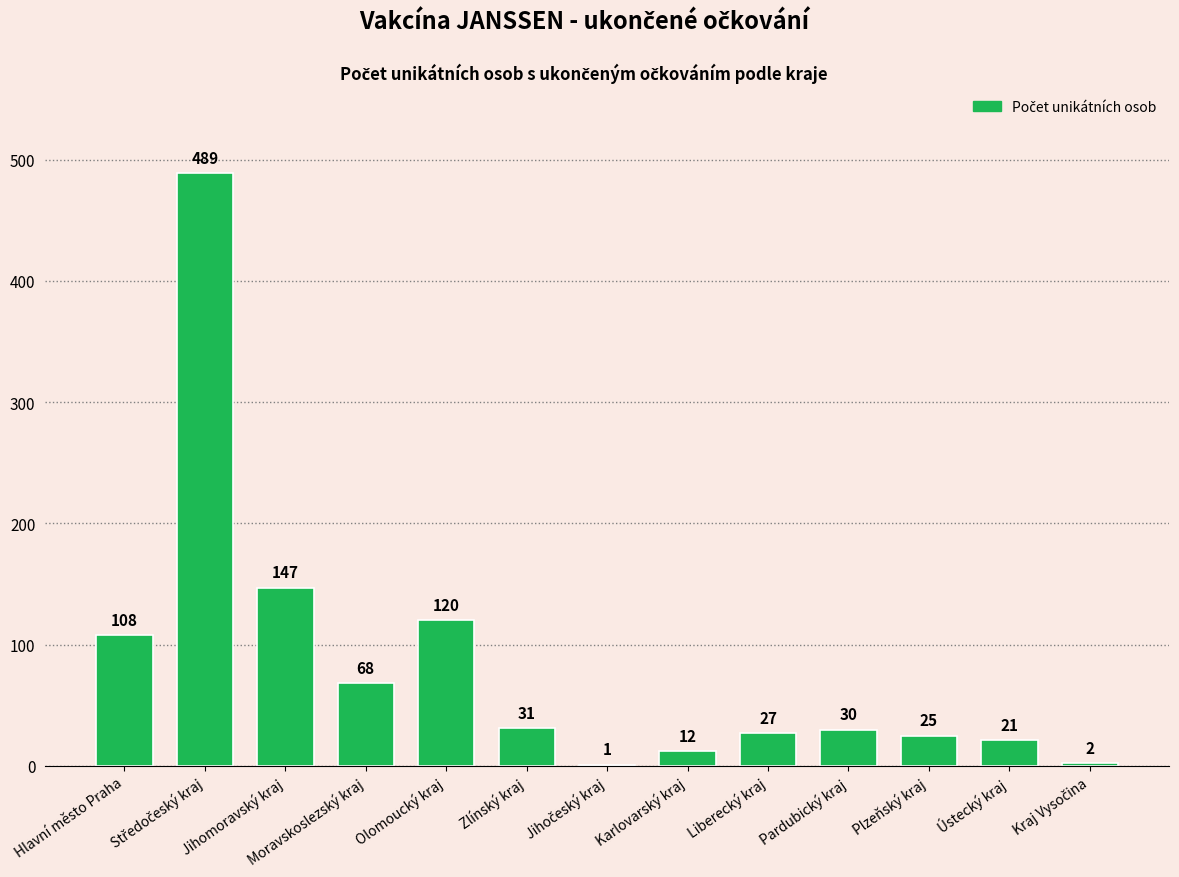

Between Olomoucký kraj and Jihomoravský kraj, which is larger?

Jihomoravský kraj